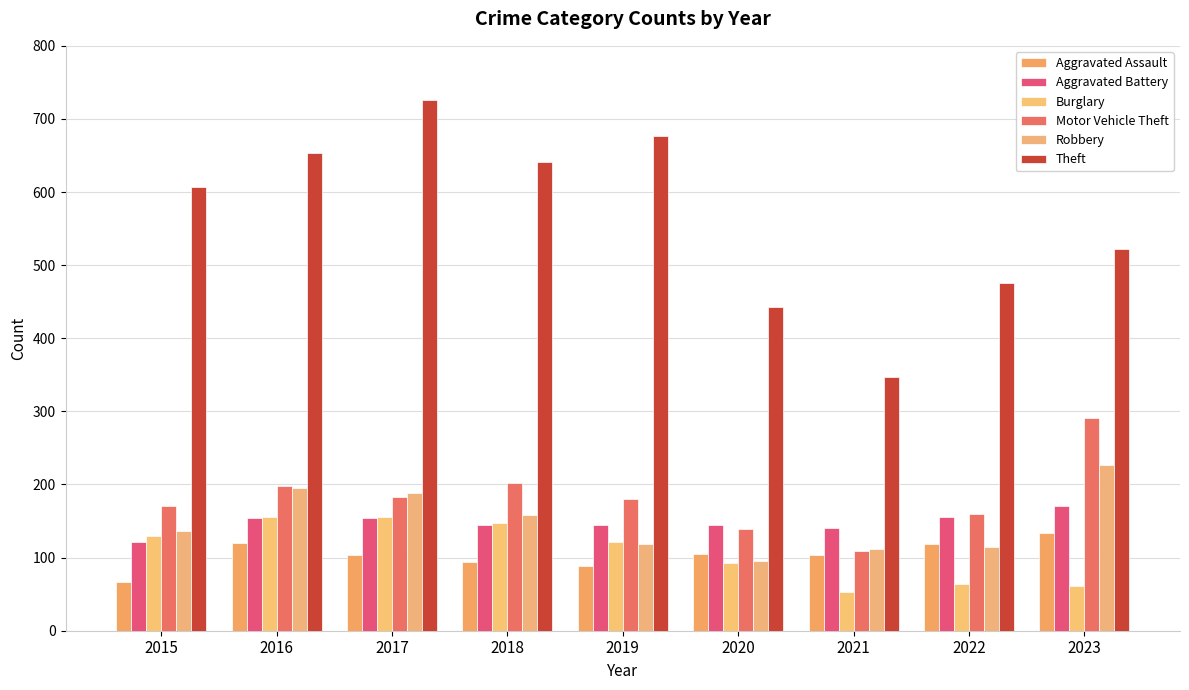

Are the bars horizontal?

No